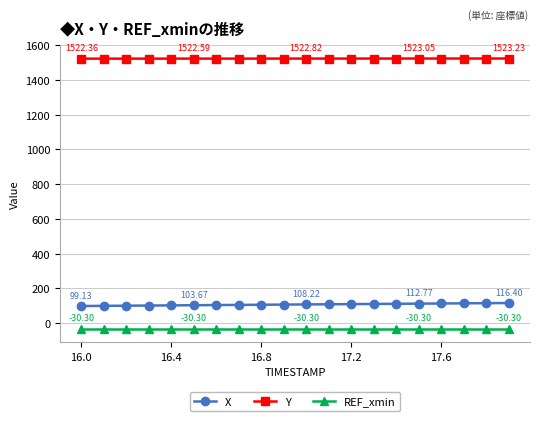

What is the sum of all X values?

2155.3